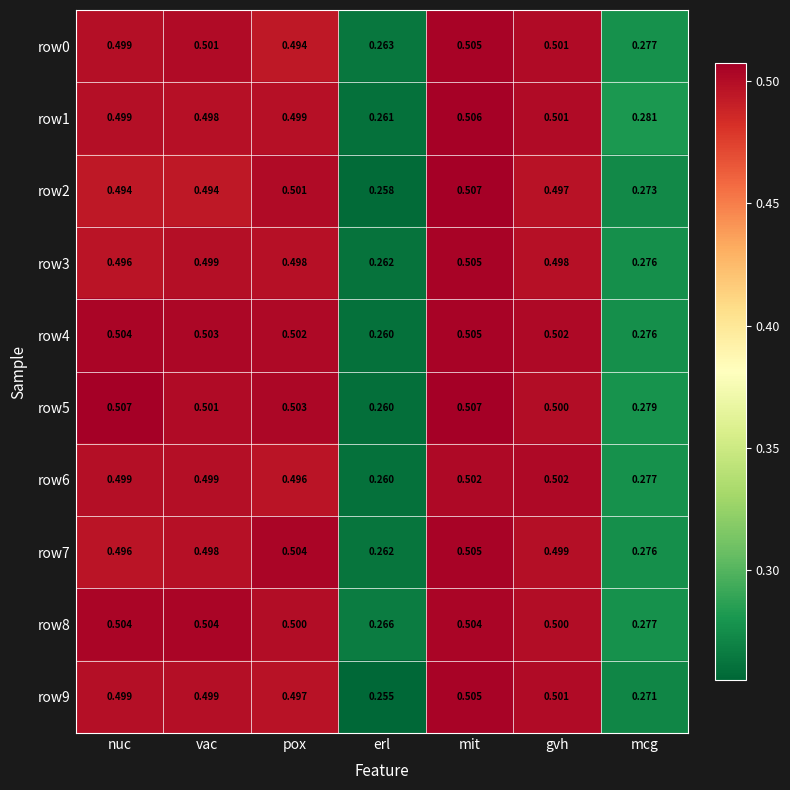

At which category is the sum across all series the highest?

mit